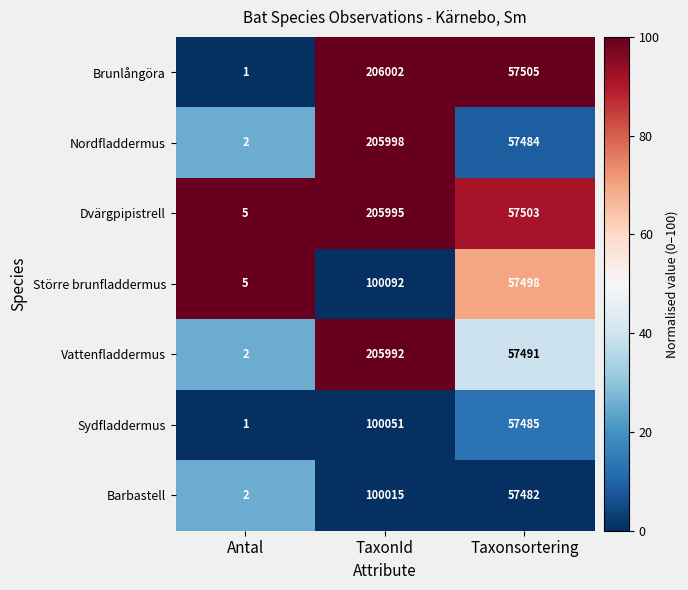

Is it true that Större brunfladdermus equals 5 at Antal?

True